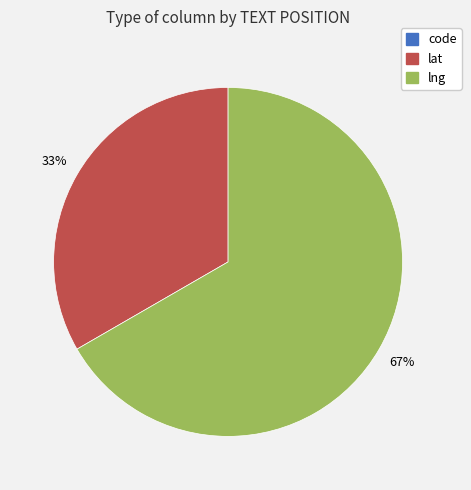

To the nearest percent, what percentage of the pie is lat?

33%